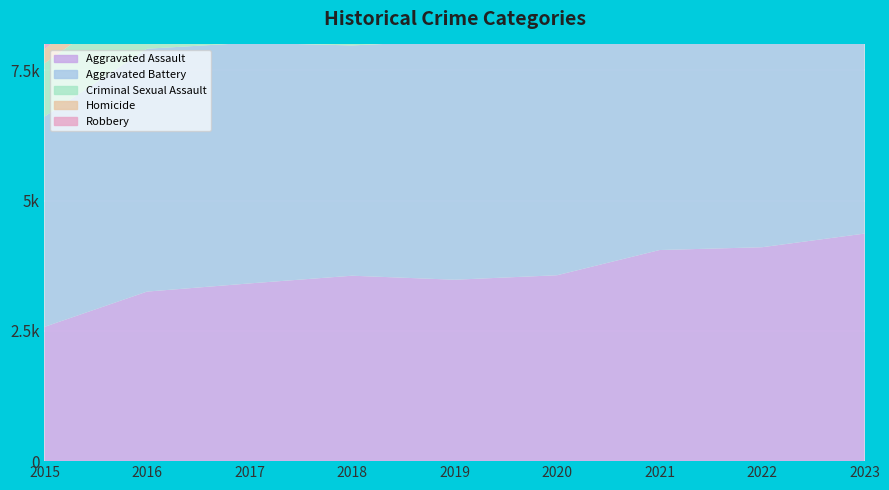

Rank the categories by Aggravated Battery value from highest to lowest.

2021, 2020, 2016, 2023, 2017, 2019, 2018, 2022, 2015